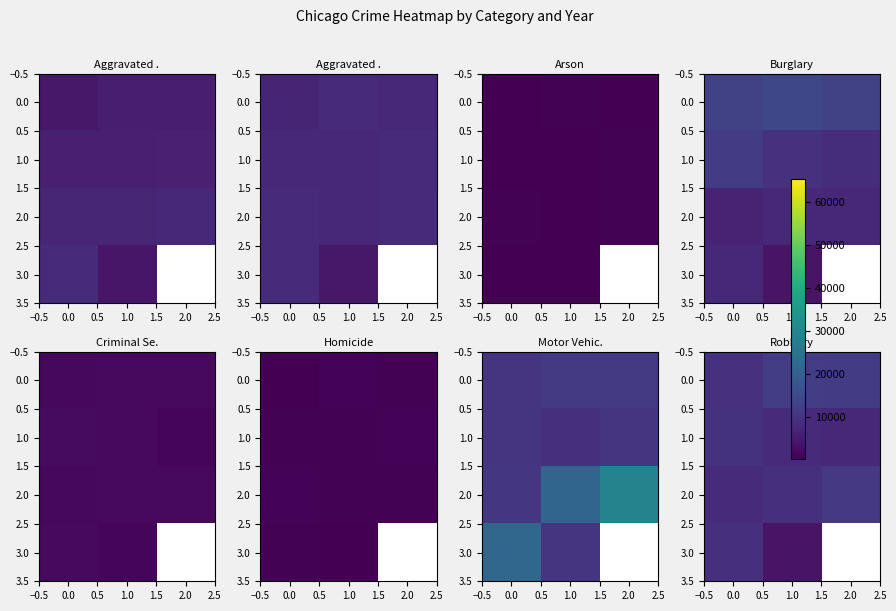

What is the approximate value of 3.0 at 1.0?

3784.0